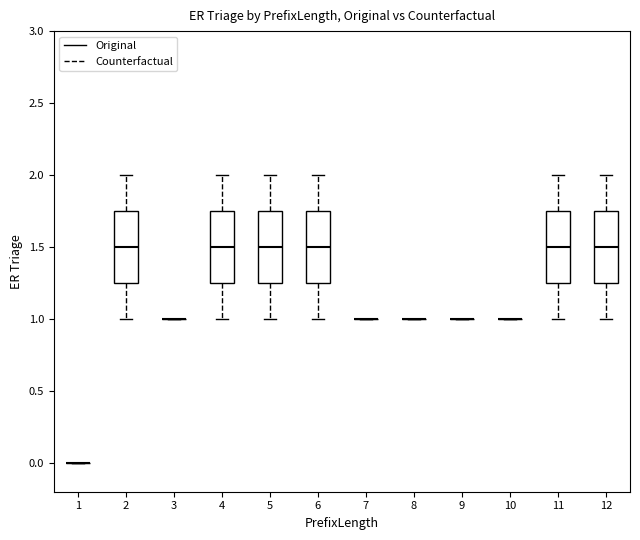

Reading left to right, transcribe this box plot: for each box, give where its median line is, the range the box spans, and where its two whiskers end, as read against the y-axis. The values are not printed on the chart, so give them approximately, as read against the axis.

1: box collapsed to a line at 0.00, whiskers 0.00 to 0.00
2: median 1.50, box 1.25 to 1.75, whiskers 1.00 to 2.00
3: box collapsed to a line at 1.00, whiskers 1.00 to 1.00
4: median 1.50, box 1.25 to 1.75, whiskers 1.00 to 2.00
5: median 1.50, box 1.25 to 1.75, whiskers 1.00 to 2.00
6: median 1.50, box 1.25 to 1.75, whiskers 1.00 to 2.00
7: box collapsed to a line at 1.00, whiskers 1.00 to 1.00
8: box collapsed to a line at 1.00, whiskers 1.00 to 1.00
9: box collapsed to a line at 1.00, whiskers 1.00 to 1.00
10: box collapsed to a line at 1.00, whiskers 1.00 to 1.00
11: median 1.50, box 1.25 to 1.75, whiskers 1.00 to 2.00
12: median 1.50, box 1.25 to 1.75, whiskers 1.00 to 2.00